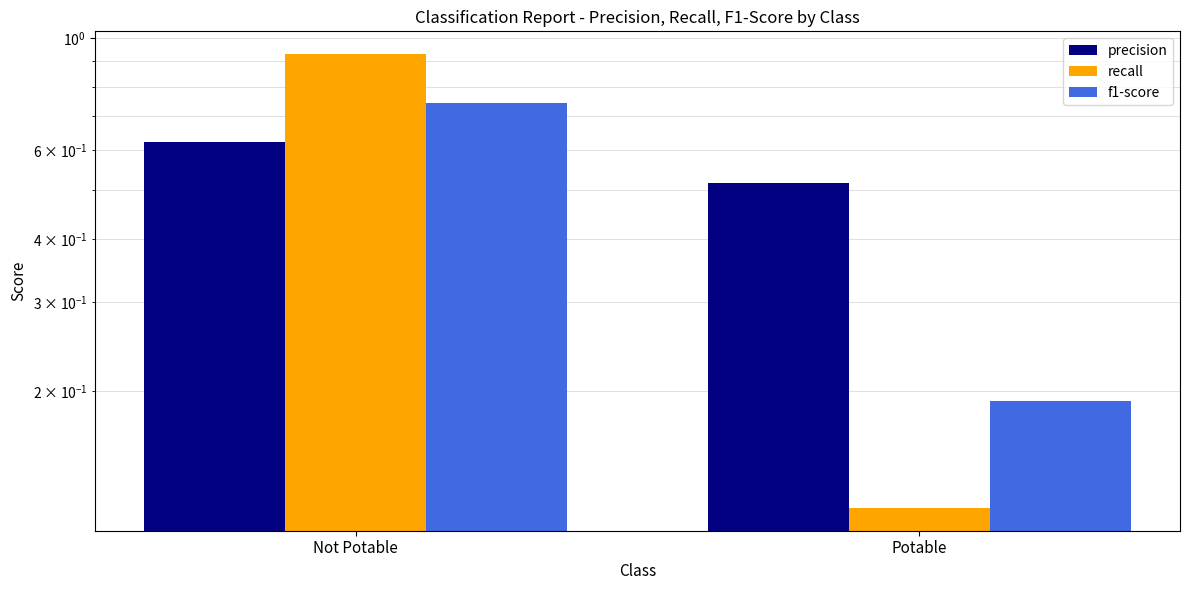

Are the bars grouped side by side (vs. stacked)?

Yes